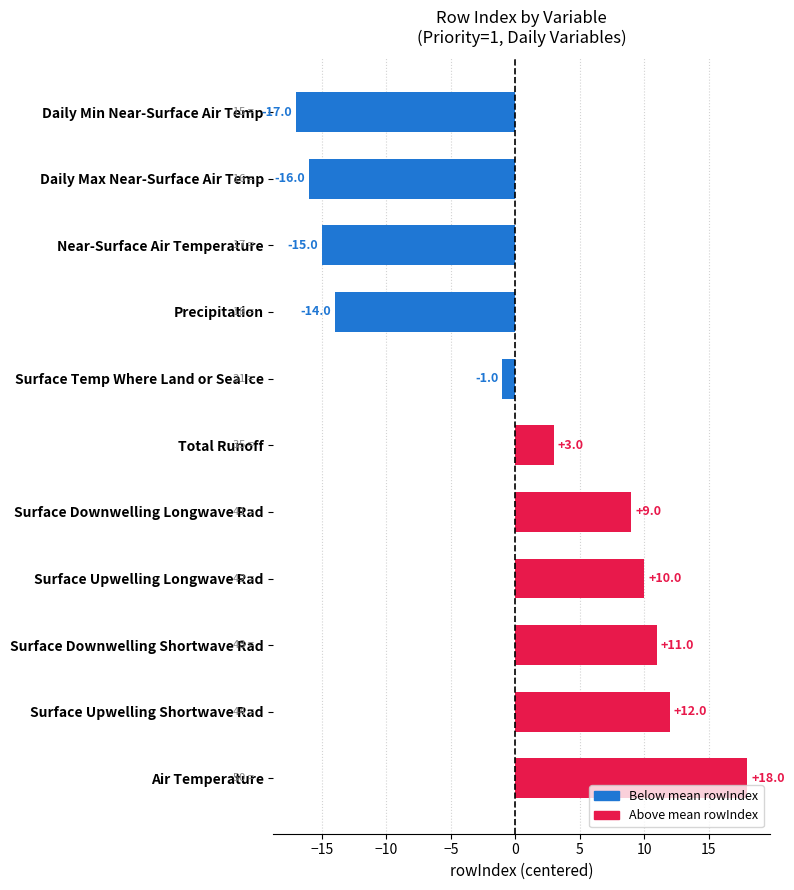

Which has a higher value, Air Temperature or Near-Surface Air Temperature?

Air Temperature